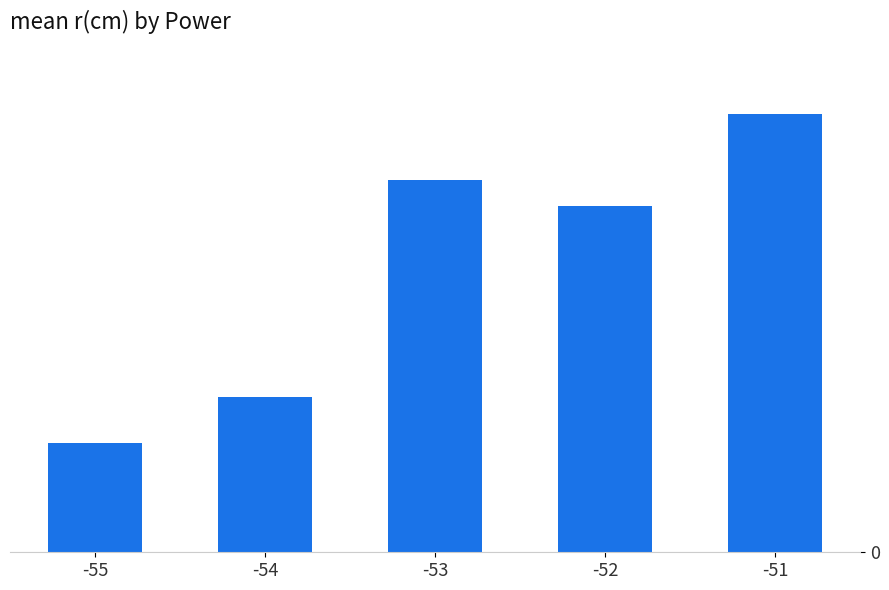

Does the chart contain any negative values?

No